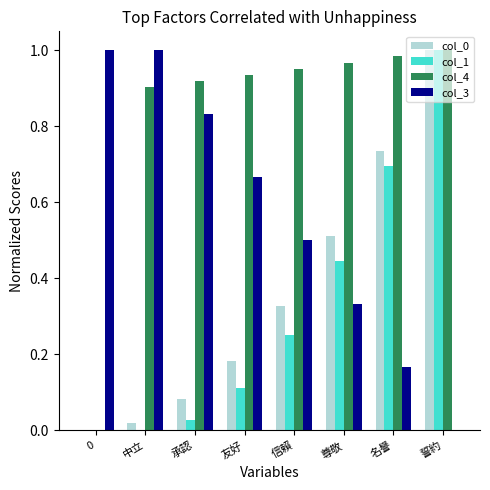

At which category is the sum across all series the highest?

誓約